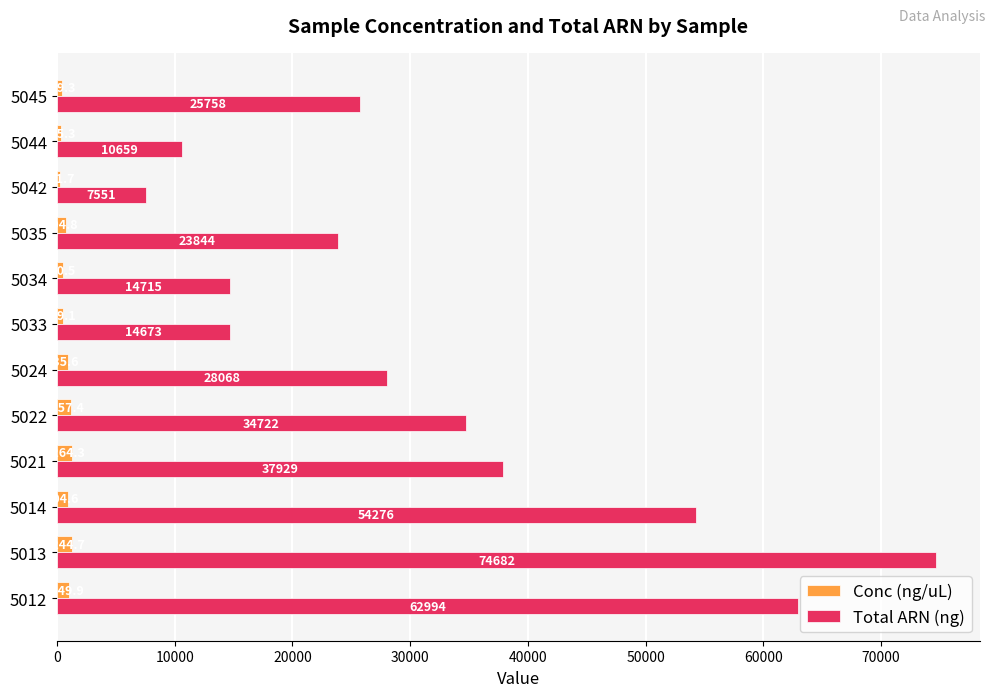

Which series has the largest range (max minus min)?

Total ARN (ng)